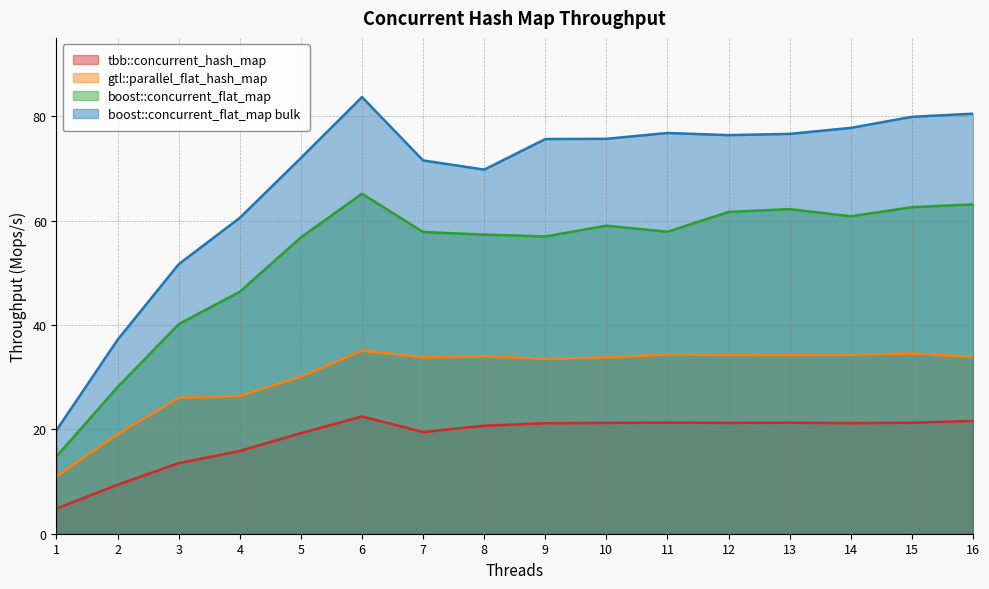

Count the number of categories in the chart.

16